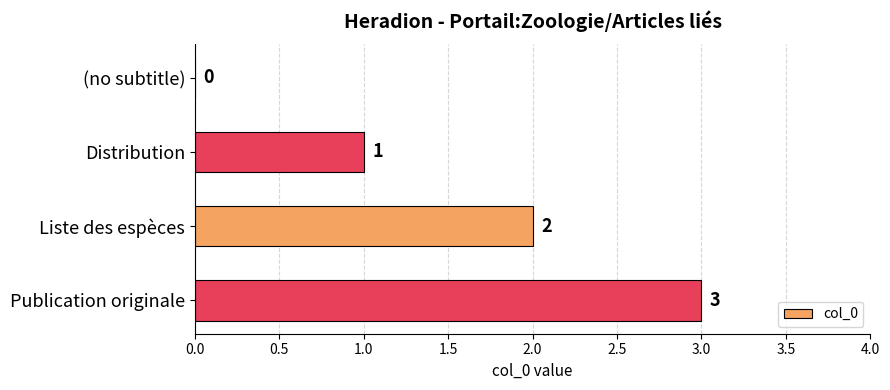

How many values are between 1 and 3?

3